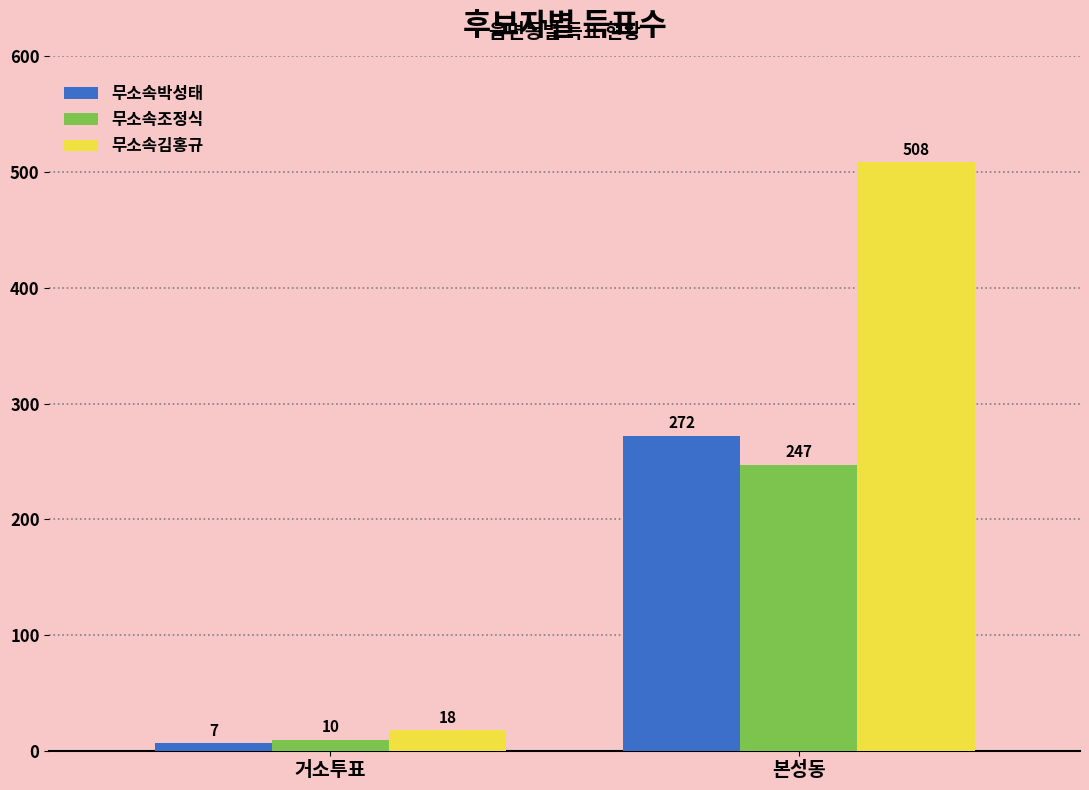

What is the difference between the maximum and minimum values in the 무소속김홍규 series?

490